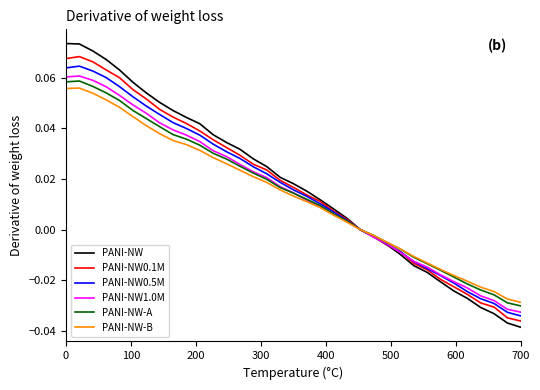

How many lines are shown in the chart?

6